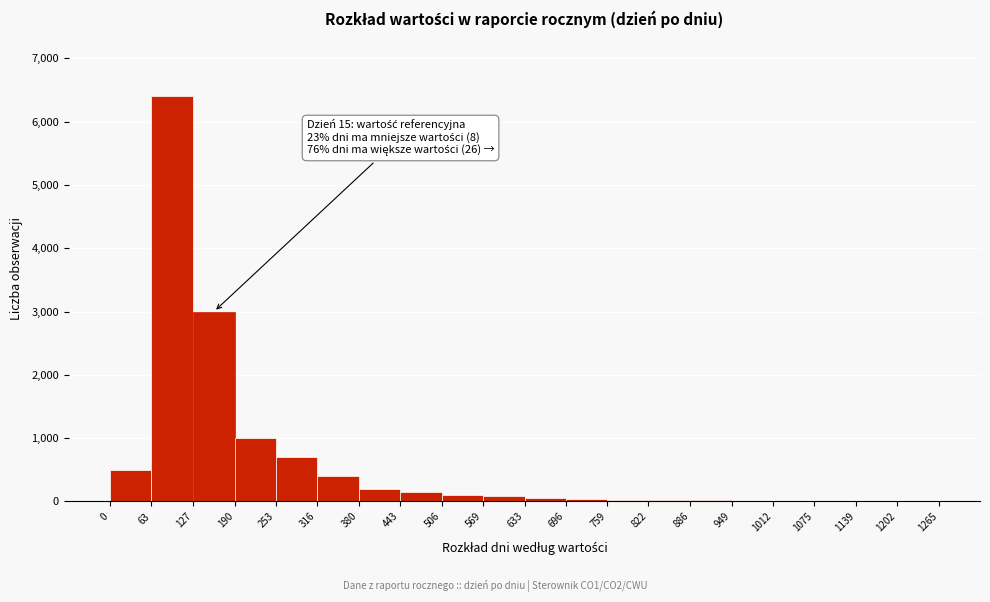

Which range on the x-axis has the tallest bar?

63 to 127